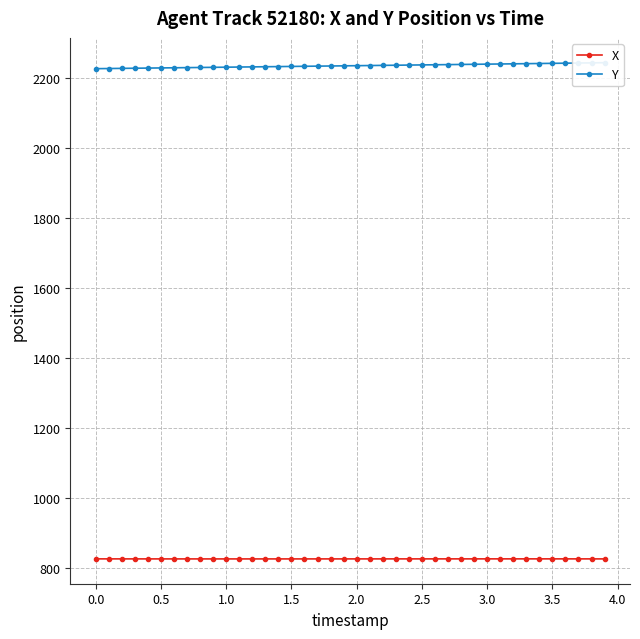

Reading left to right, transcribe all the data shown in this chart.

X: 825.2	825.1	825.1	825.1	825.1	825.1	825.0	825.0	825.0	825.0	825.0	825.0	825.0	825.0	825.0	825.0	825.0	825.0	825.1	825.1	825.1	825.1	825.1	825.1	825.1	825.1	825.1	825.1	825.1	825.2	825.2	825.2	825.2	825.2	825.2	825.2	825.1	825.1	825.1	825.1
Y: 2227.5	2227.9	2228.3	2228.8	2229.2	2229.6	2230.1	2230.5	2230.9	2231.3	2231.8	2232.2	2232.6	2233.0	2233.5	2233.9	2234.3	2234.8	2235.2	2235.6	2236.1	2236.5	2236.9	2237.4	2237.8	2238.2	2238.7	2239.1	2239.6	2240.0	2240.5	2240.9	2241.4	2241.8	2242.3	2242.8	2243.2	2243.7	2244.1	2244.6